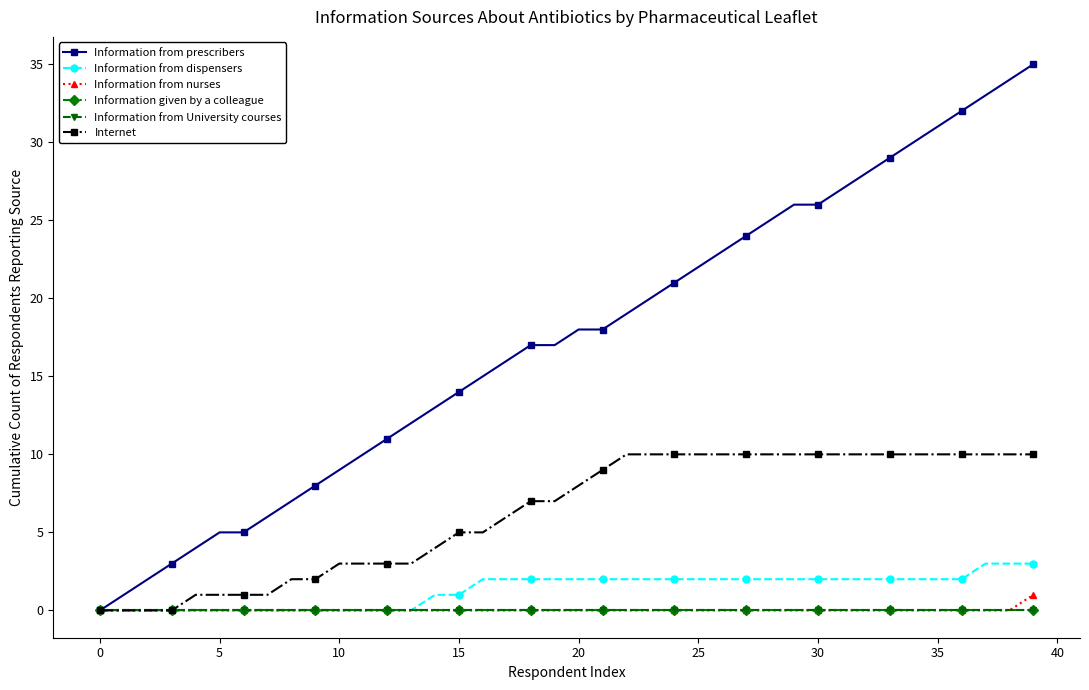

Where does the Information from dispensers series first go above 2?

37